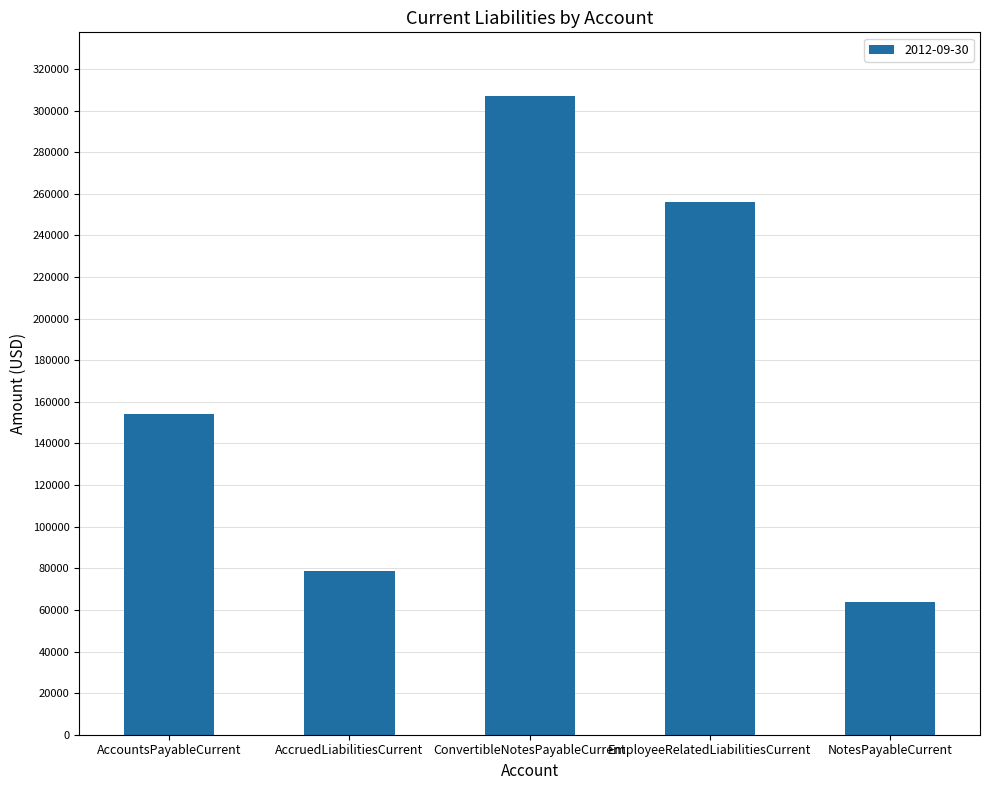

What is the ratio of the value at AccountsPayableCurrent to the value at ConvertibleNotesPayableCurrent?

0.5